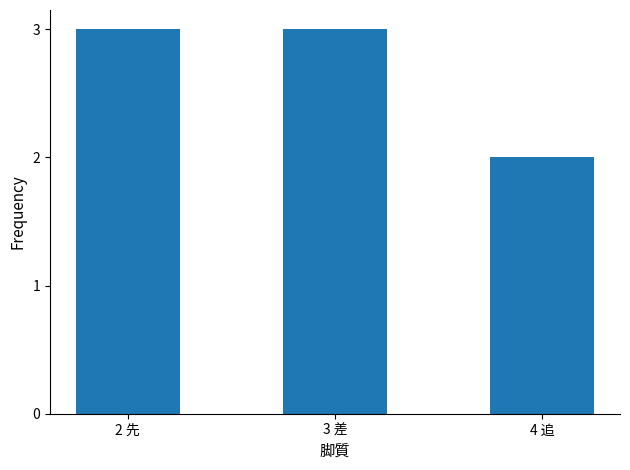

What is the sum of the values at 3 差 and 4 追?

5